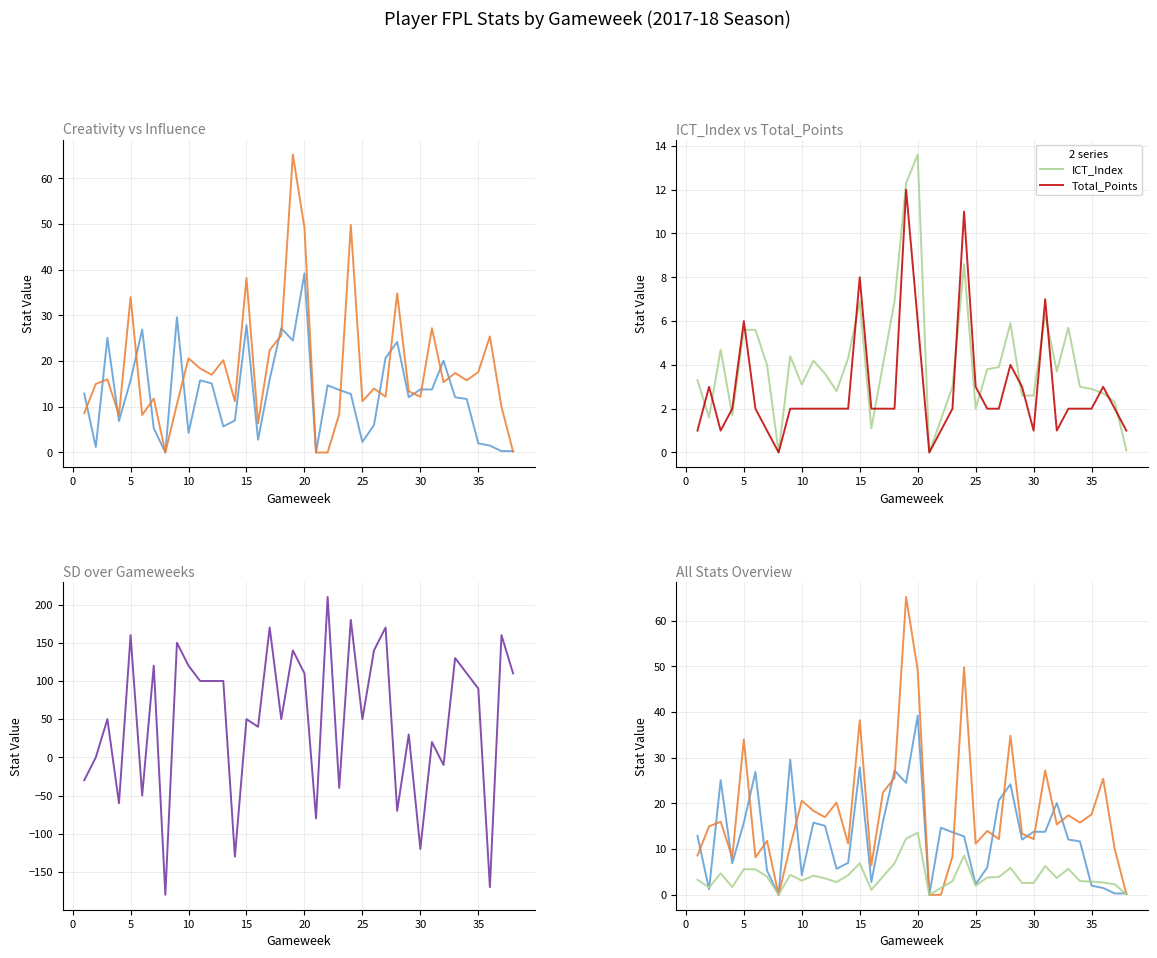

How many times do Creativity and Total_Points cross each other?

4